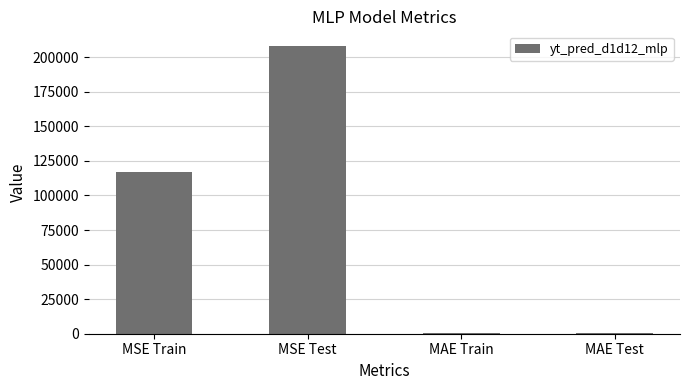

Is it true that the value at MSE Test is 139418.4?

False